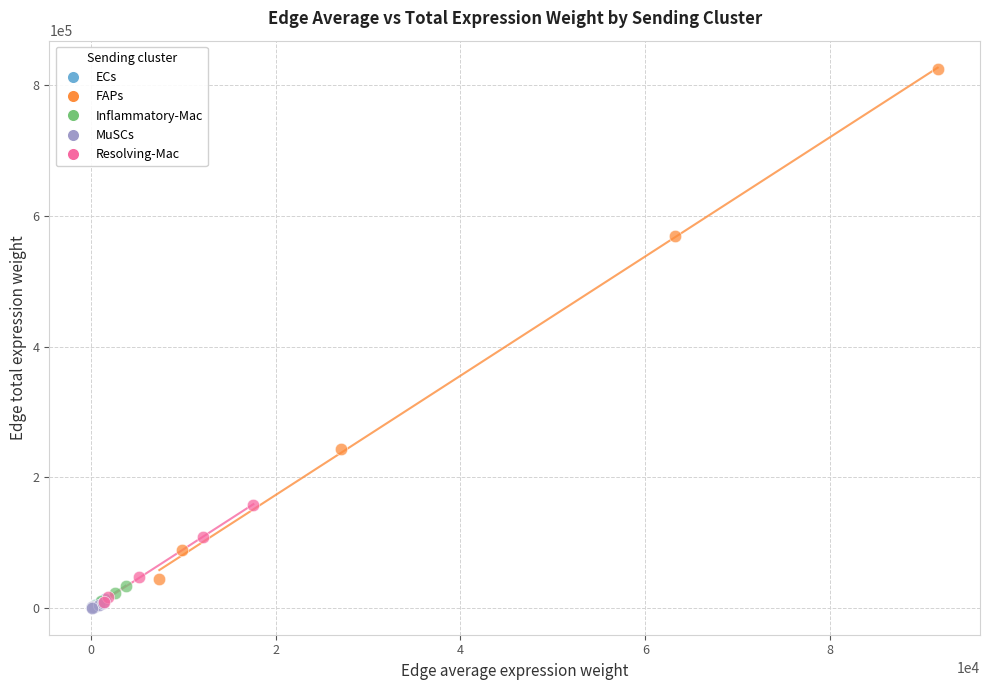

Which series reaches the maximum Y coordinate?

FAPs